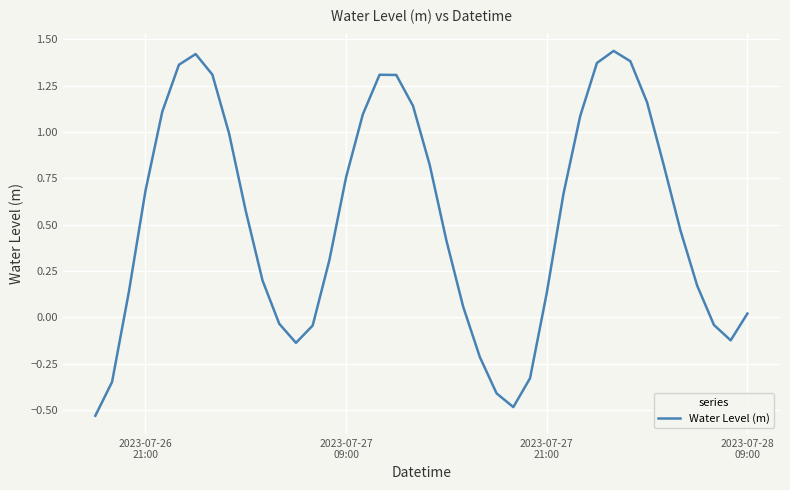

What is the difference between the maximum and minimum values?

2.0